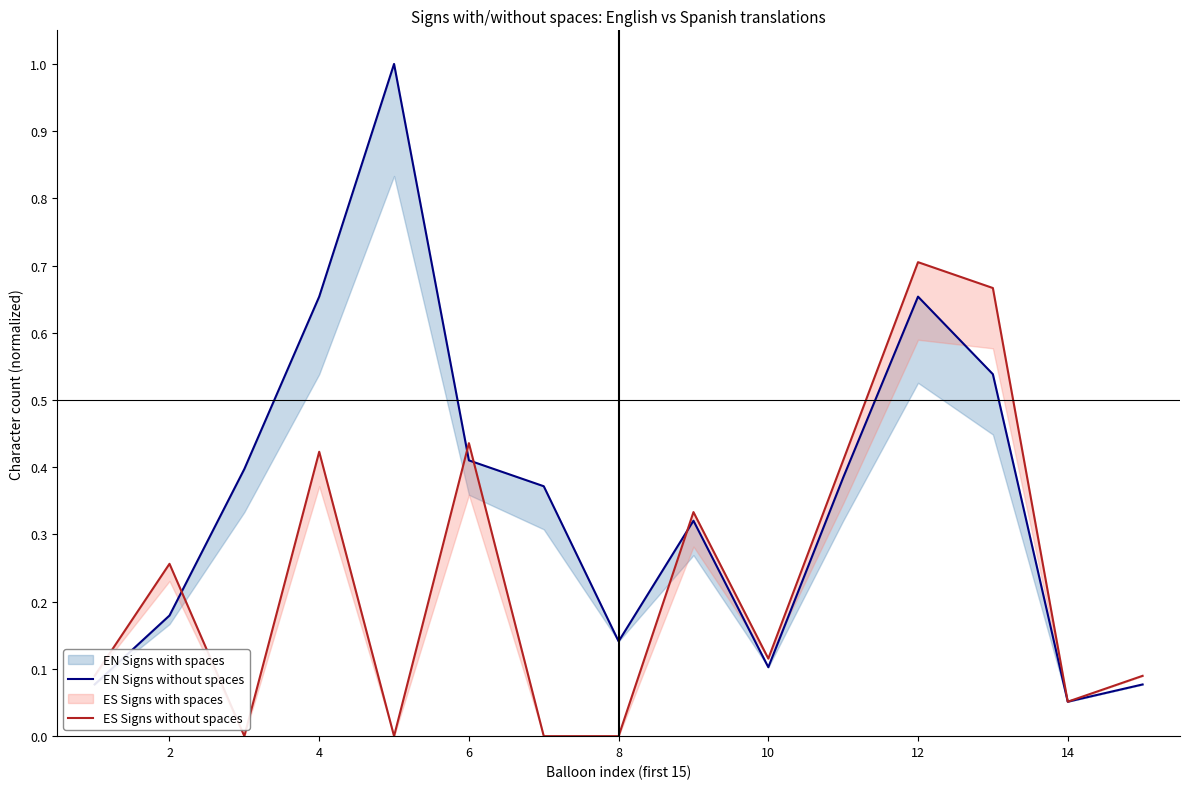

At how many categories does at least one series exceed 0?

15